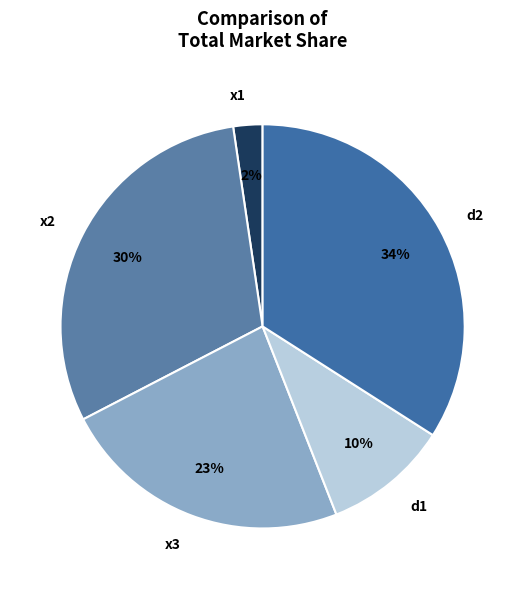

Does x1 represent more than half of the total?

No